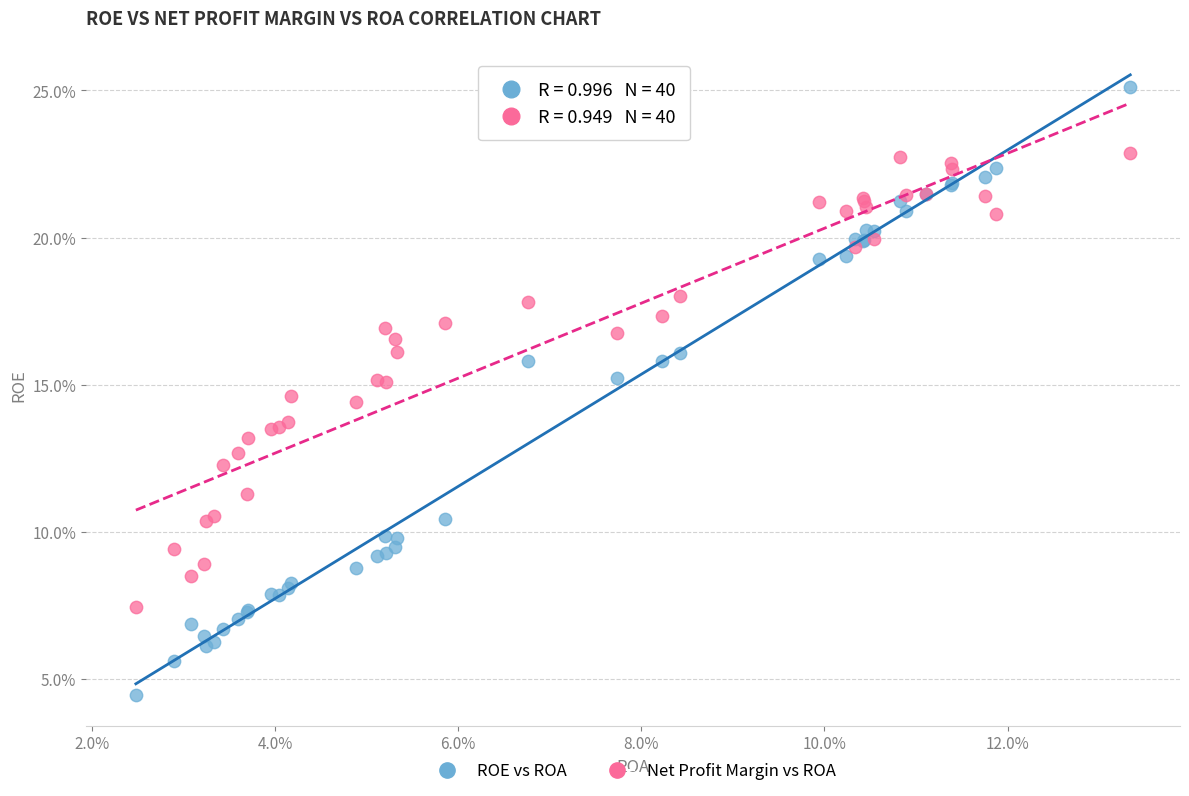

What are all the series names shown in the legend?

ROE vs ROA, Net Profit Margin vs ROA